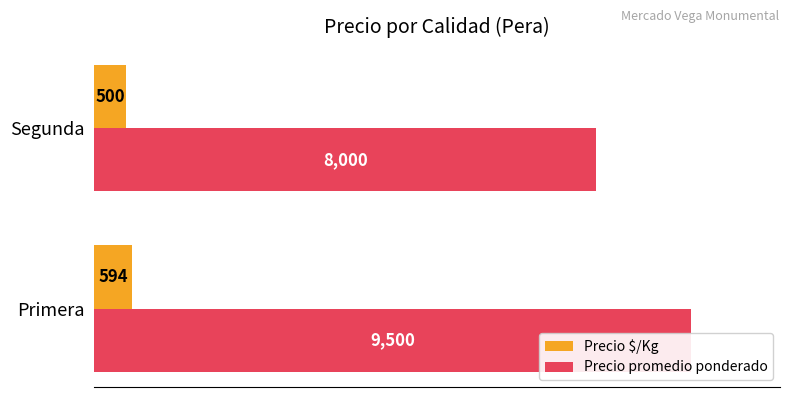

What is the sum of the Precio $/Kg values at Primera and Segunda?

1094